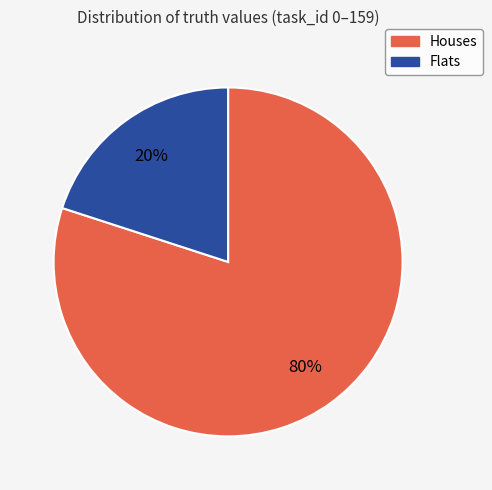

To the nearest percent, what is the difference between the largest and smallest slice percentages?

60%